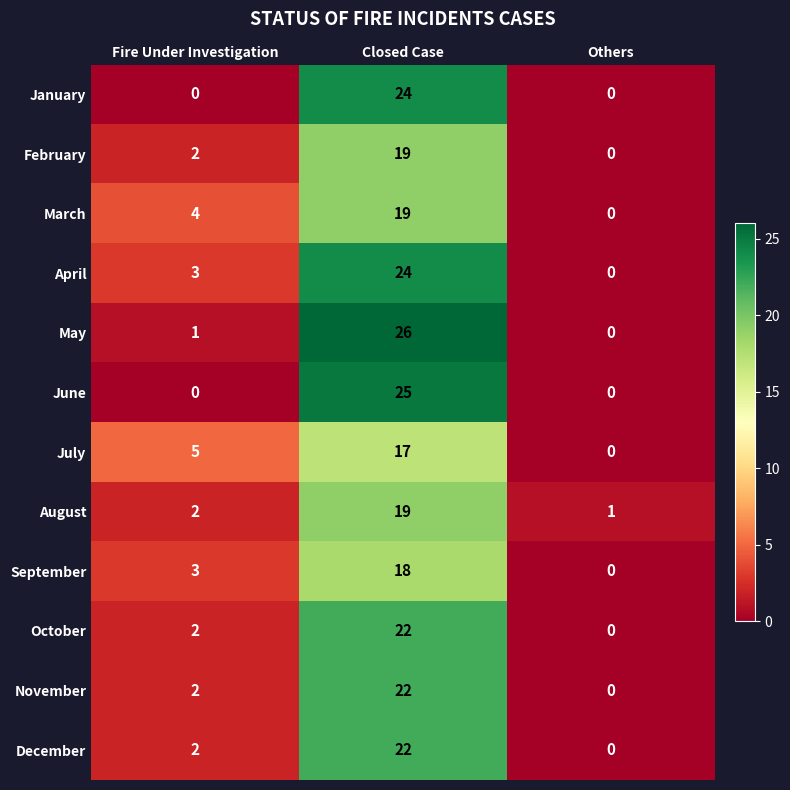

What is the sum of all April values?

27